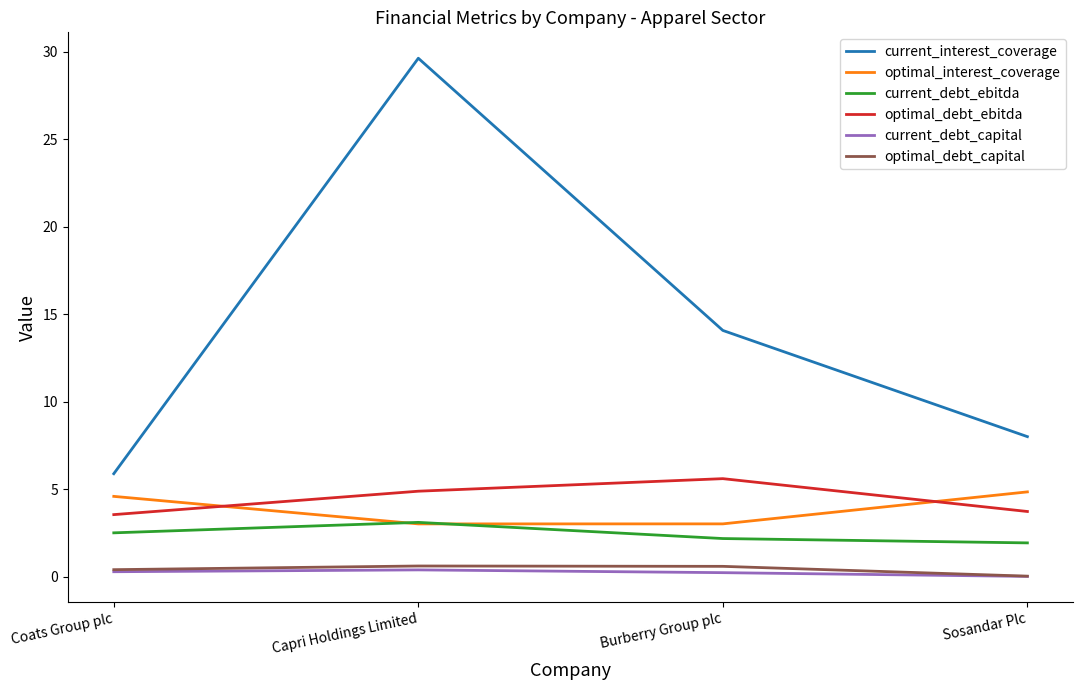

What is the greatest value displayed?

29.6